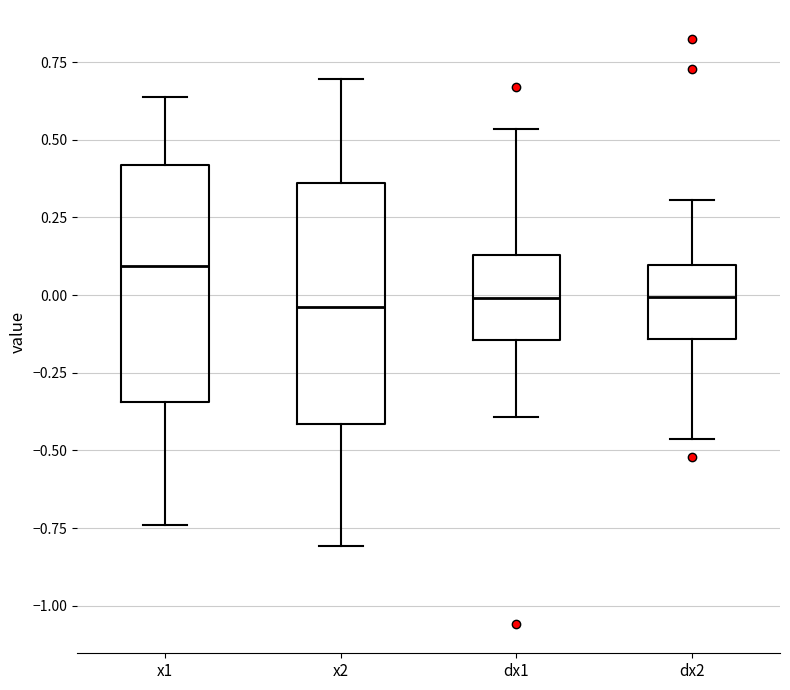

Where is the upper edge of the box for dx2 on the y-axis? The values are not printed on the chart, so give them approximately, as read against the axis.

0.10